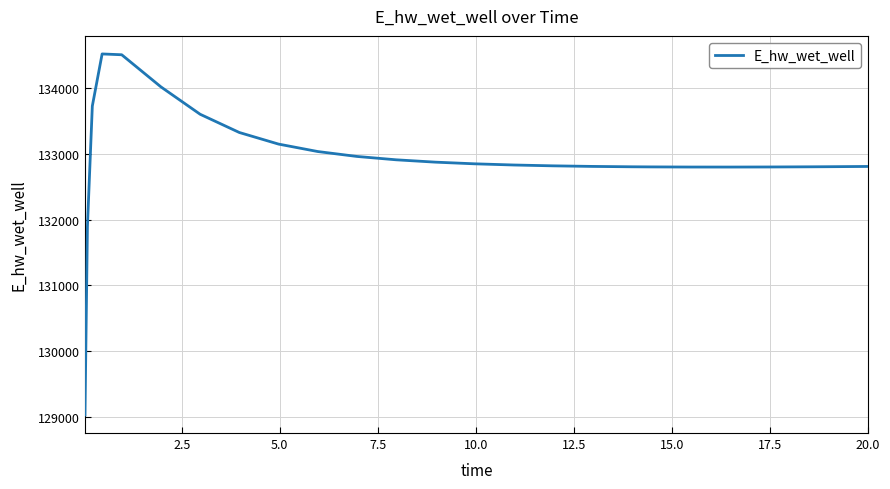

What is the greatest value displayed?

134519.6